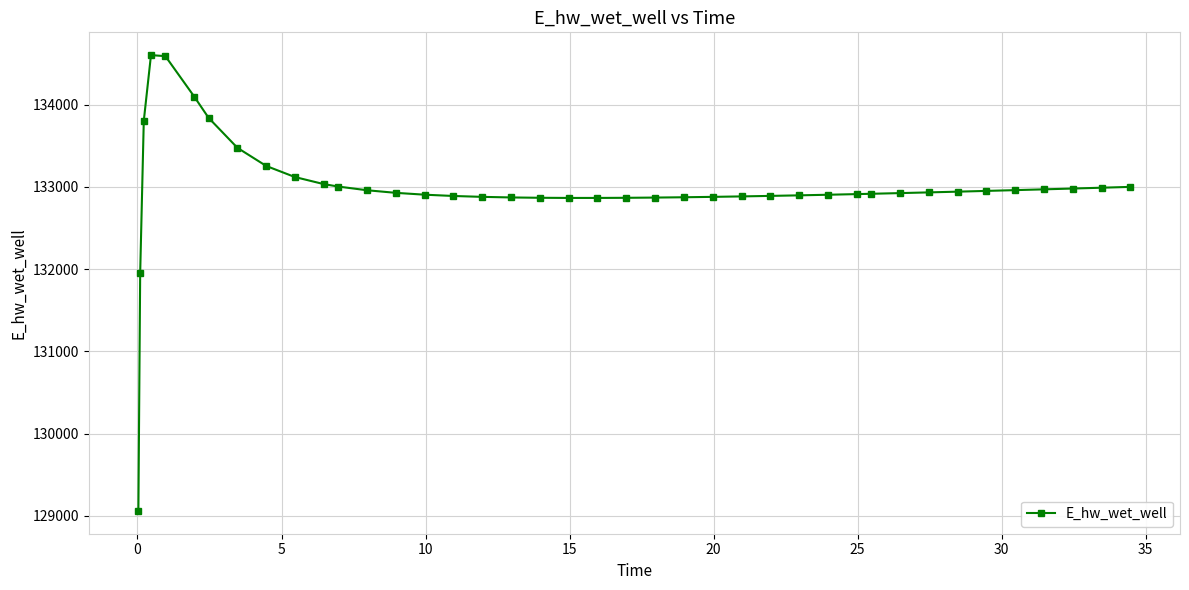

True or false: the data has more than 0 interior local peaks.

True